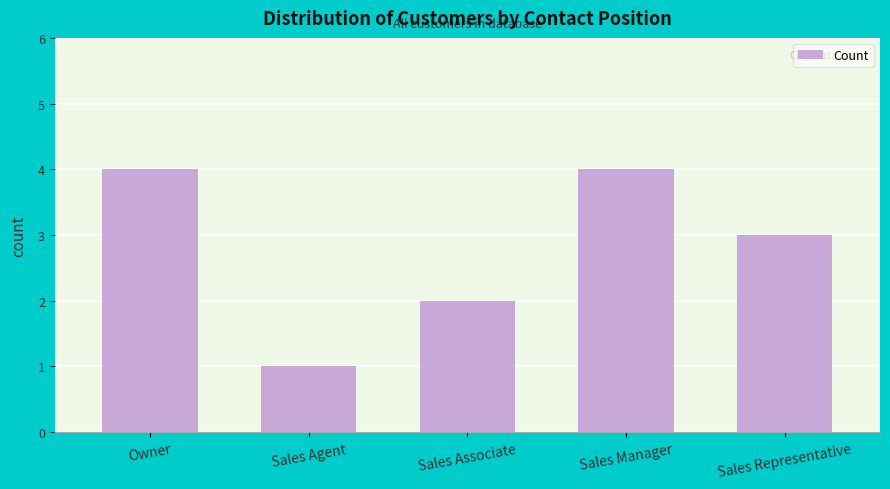

Reading left to right, list all the values displayed in this chart.

4	1	2	4	3